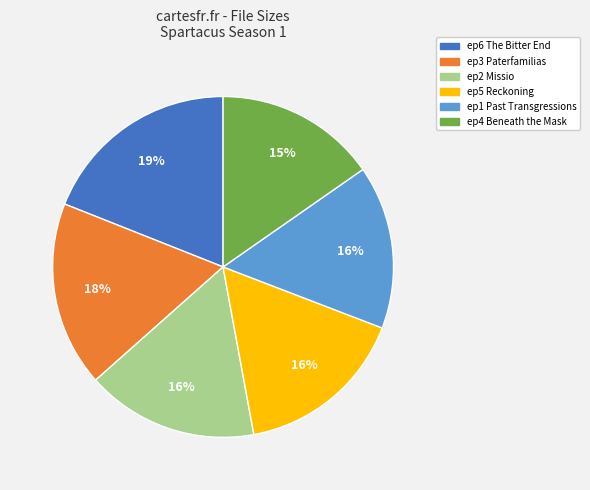

To the nearest percent, what is the difference between the largest and smallest slice percentages?

4%